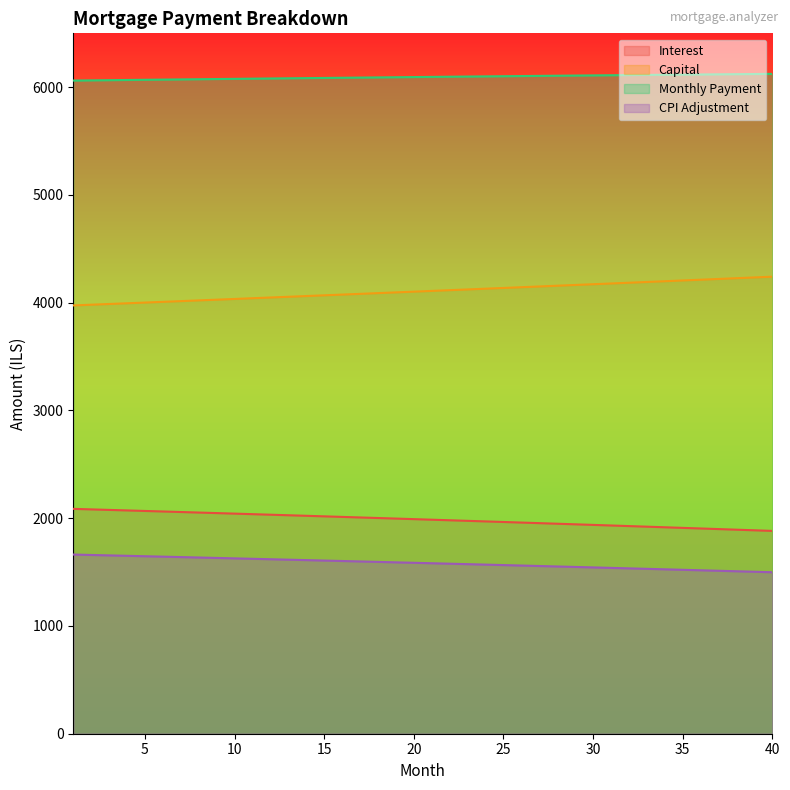

Which series changed the most between 28 and 32?

capital